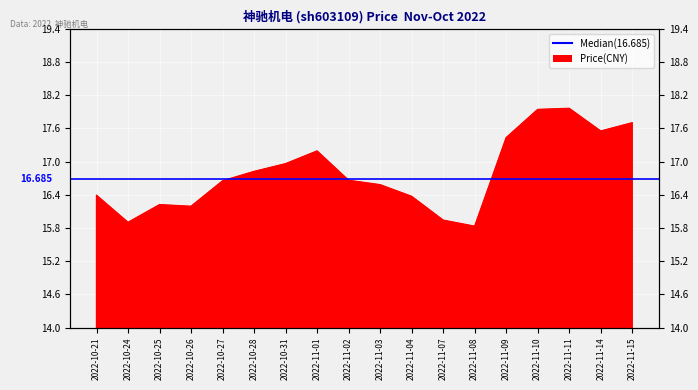

Is it true that the value at 2022-11-07 is 4.4?

False